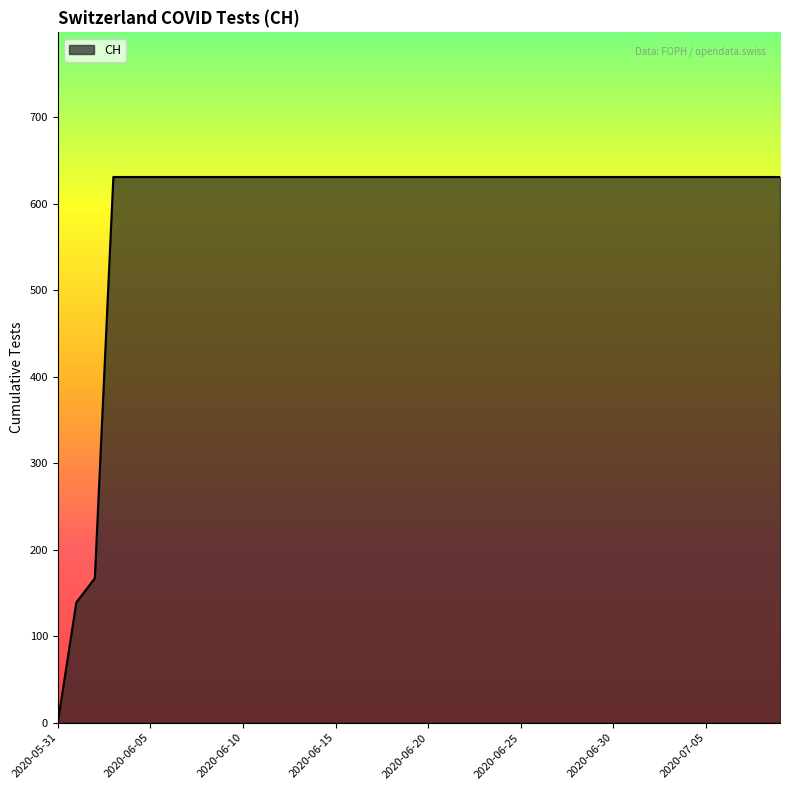

What is the greatest value displayed?

631